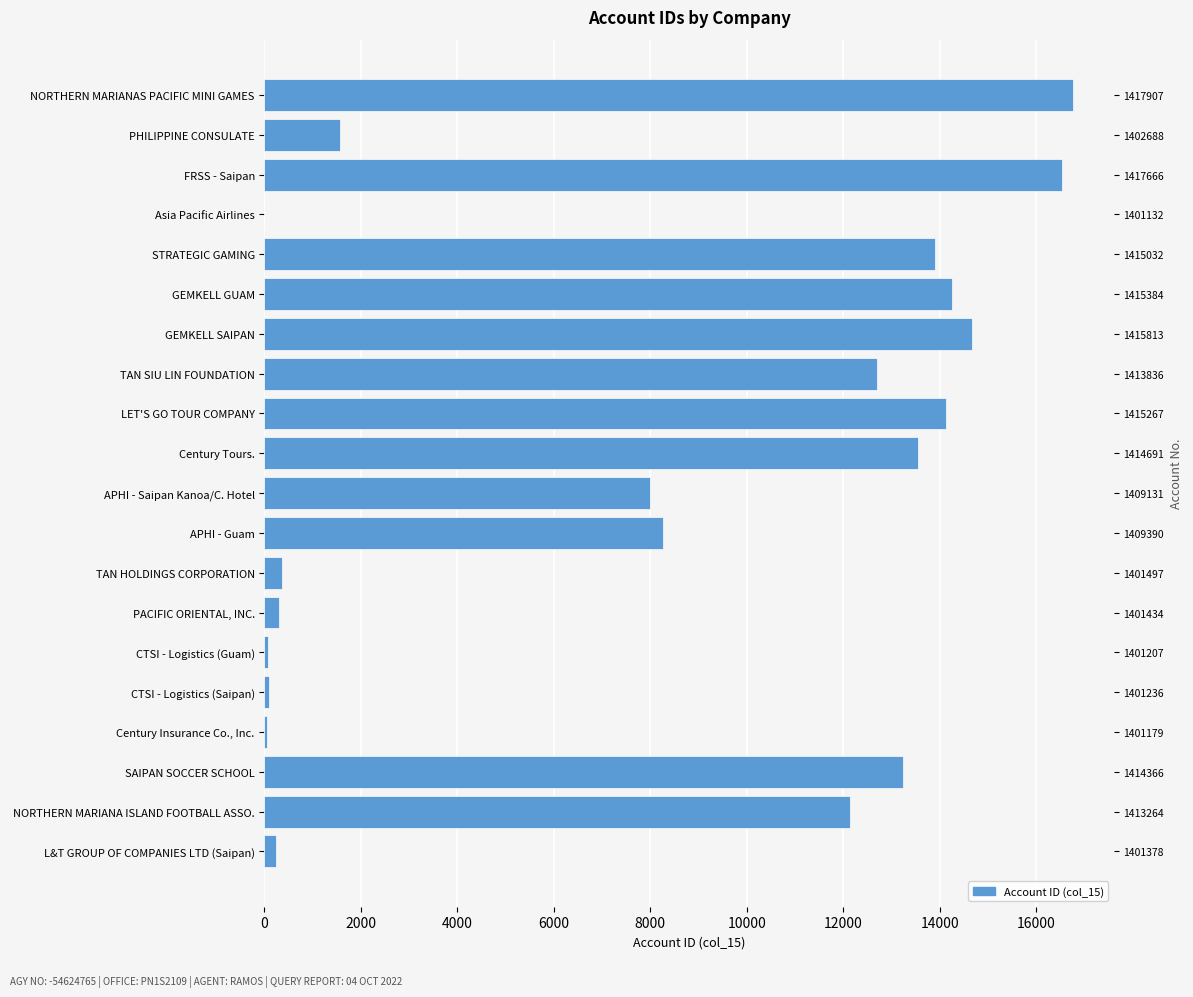

The value at CTSI - Logistics (Saipan) is 50. True or false?

False